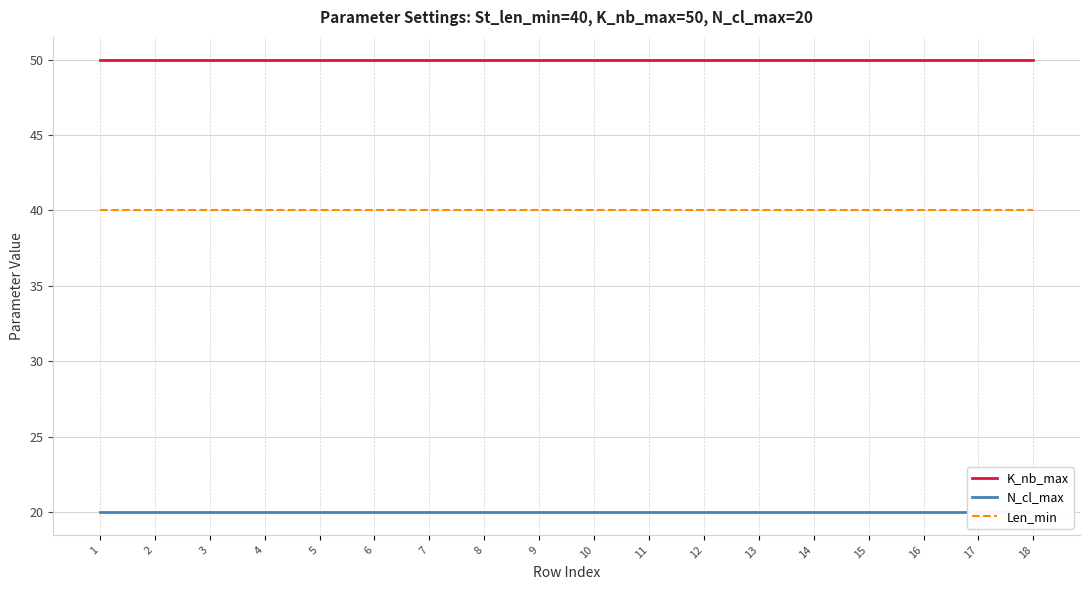

What is the total value across all series at 7?

110